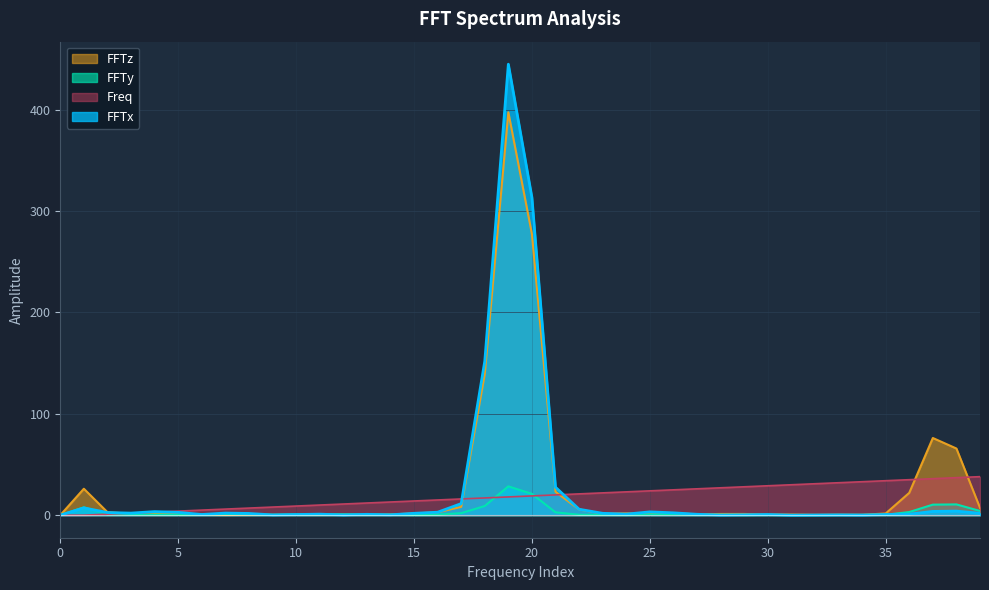

Which series has the largest range (max minus min)?

FFTx